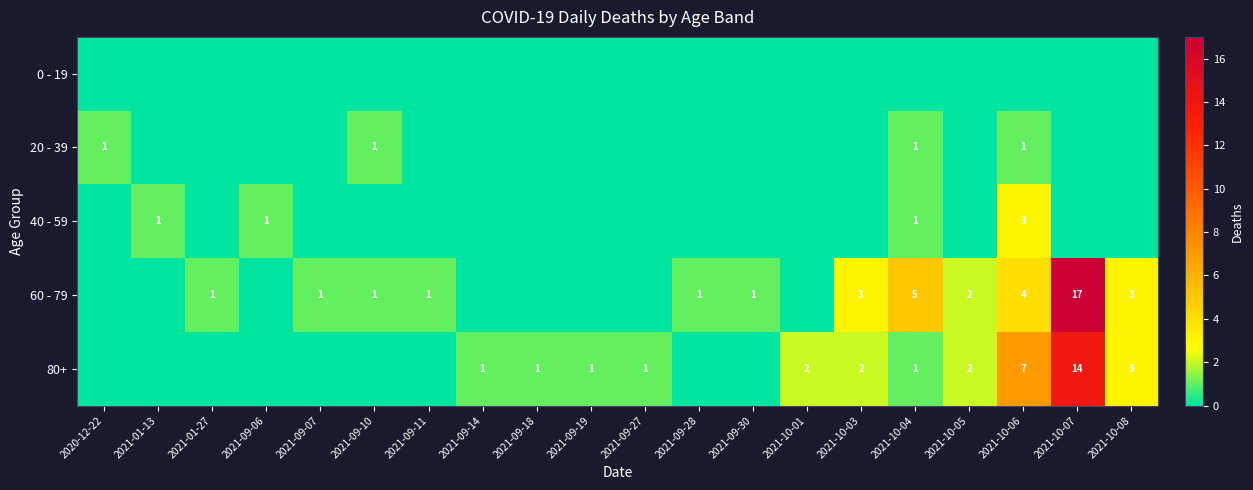

The value of 60 - 79 at 2021-09-07 is 1. True or false?

True